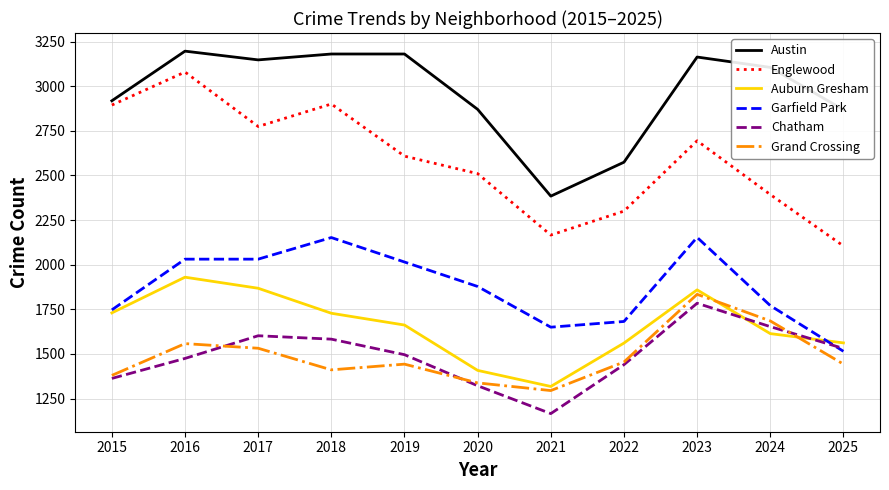

True or false: Englewood and Garfield Park intersect in this chart.

False